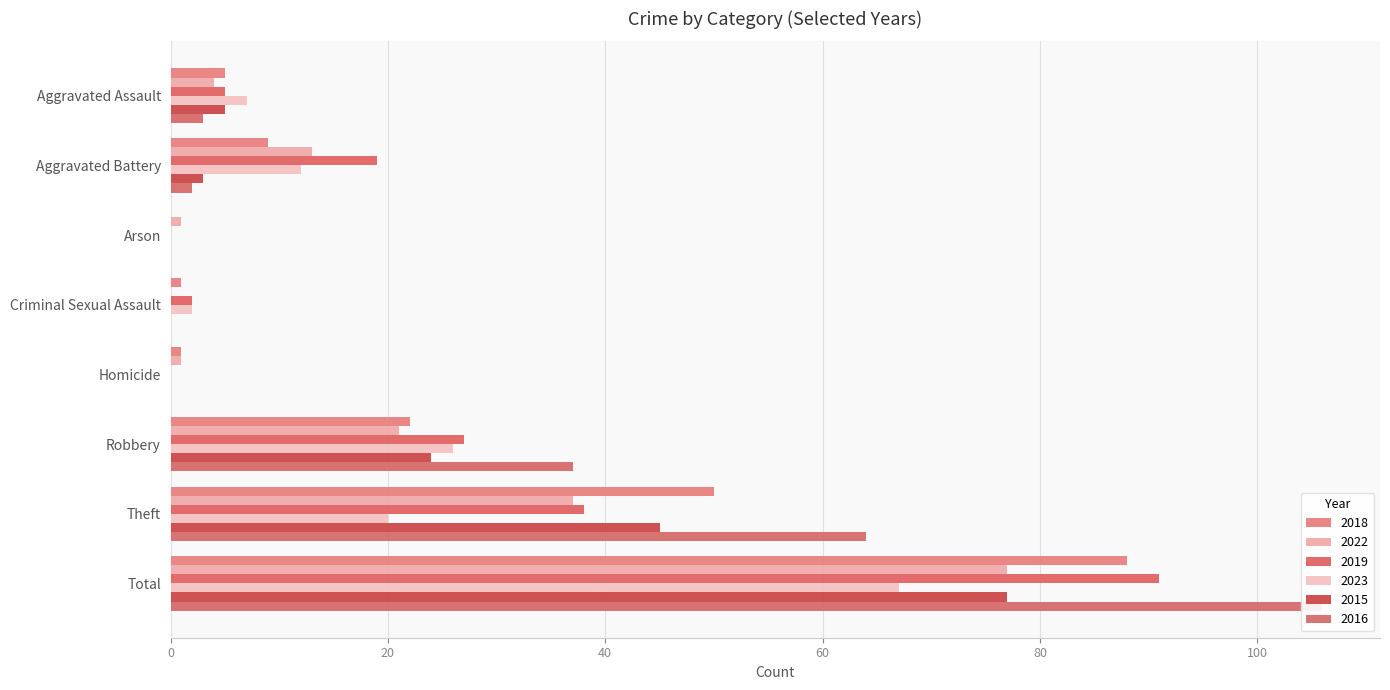

Reading left to right, what are all the values shown in this chart?

2018: Aggravated Assault=5	Aggravated Battery=9	Arson=0	Criminal Sexual Assault=1	Homicide=1	Robbery=22	Theft=50	Total=88
2022: Aggravated Assault=4	Aggravated Battery=13	Arson=1	Criminal Sexual Assault=0	Homicide=1	Robbery=21	Theft=37	Total=77
2019: Aggravated Assault=5	Aggravated Battery=19	Arson=0	Criminal Sexual Assault=2	Homicide=0	Robbery=27	Theft=38	Total=91
2023: Aggravated Assault=7	Aggravated Battery=12	Arson=0	Criminal Sexual Assault=2	Homicide=0	Robbery=26	Theft=20	Total=67
2015: Aggravated Assault=5	Aggravated Battery=3	Arson=0	Criminal Sexual Assault=0	Homicide=0	Robbery=24	Theft=45	Total=77
2016: Aggravated Assault=3	Aggravated Battery=2	Arson=0	Criminal Sexual Assault=0	Homicide=0	Robbery=37	Theft=64	Total=106